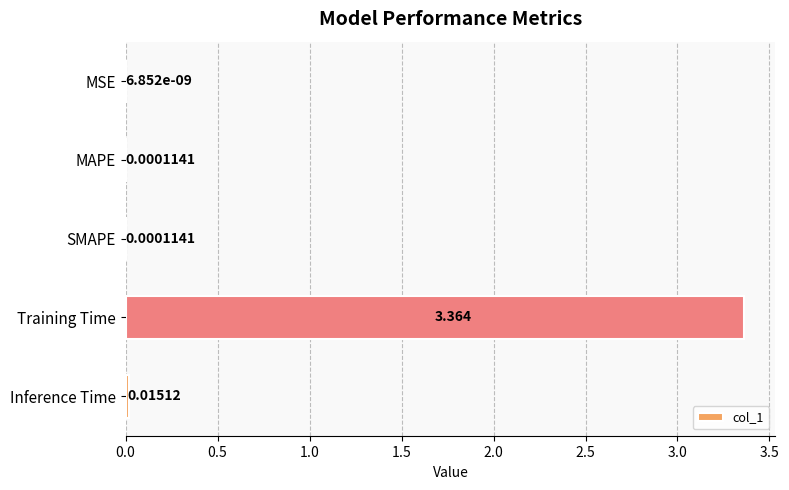

At which label is the value closest to 1?

Inference Time